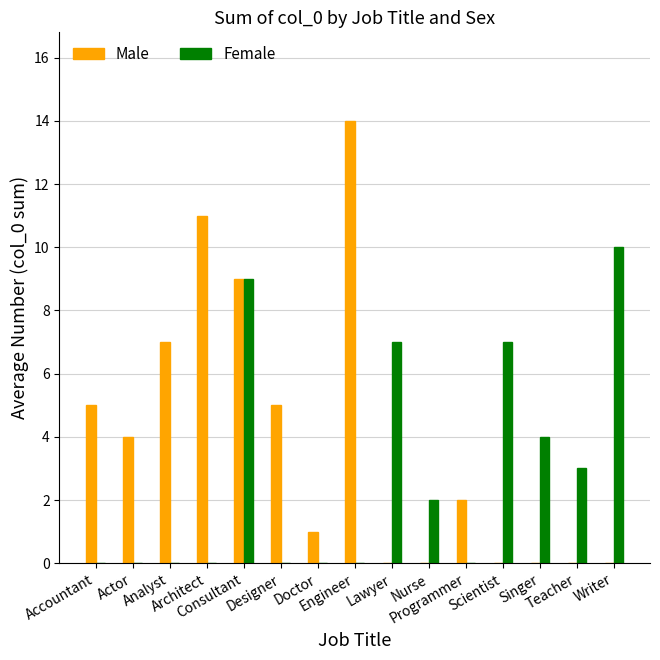

What is the sum of all Male values?

58